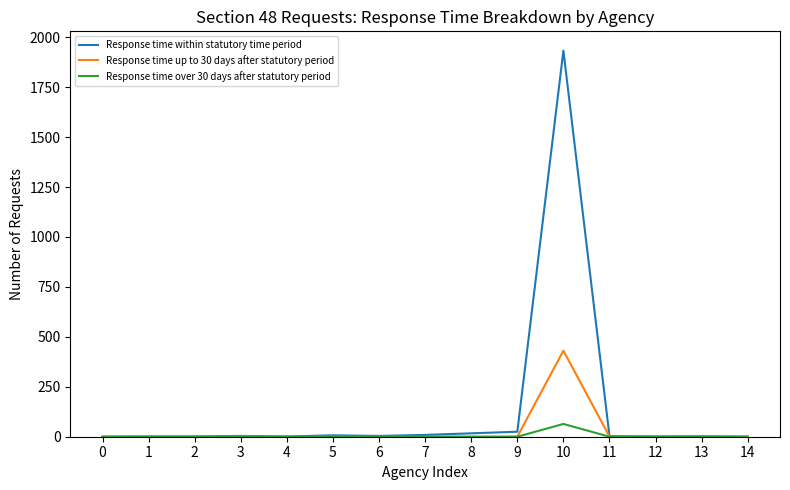

At which category is the sum across all series the highest?

10